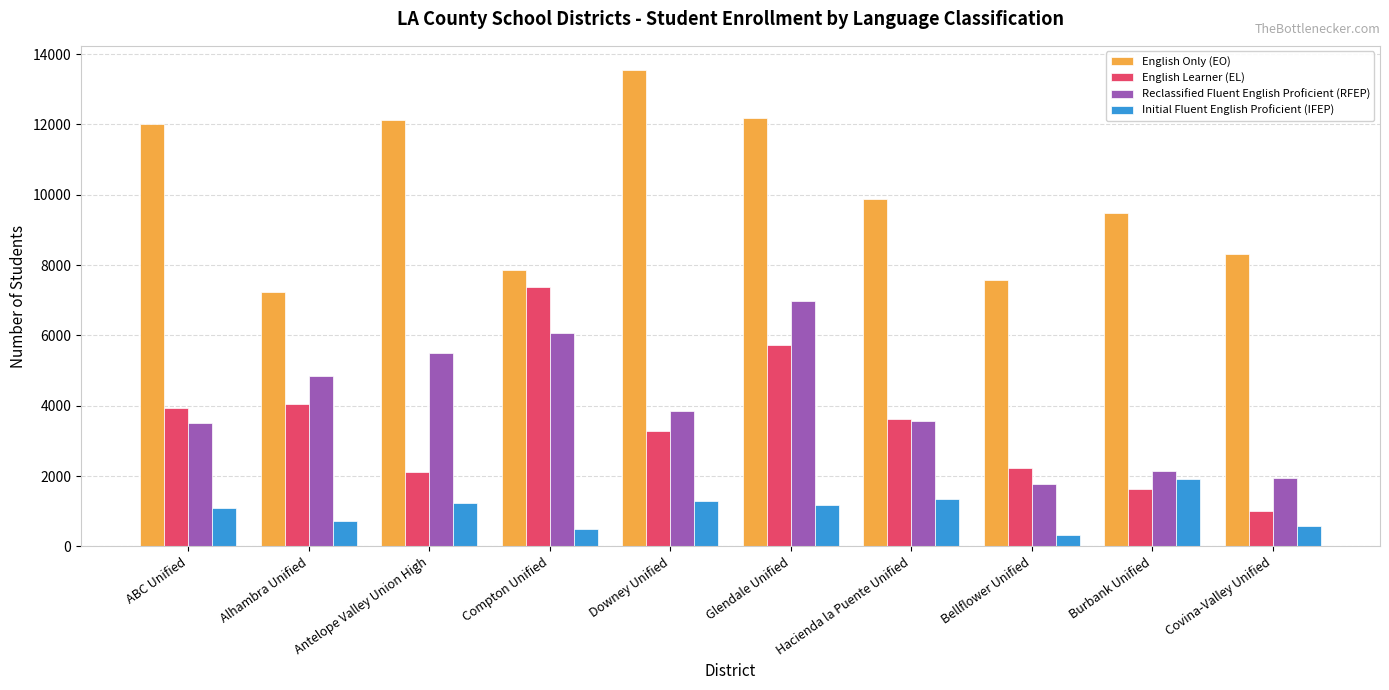

What value does the English Only (EO) series have at Downey Unified, to the nearest 10?

13560